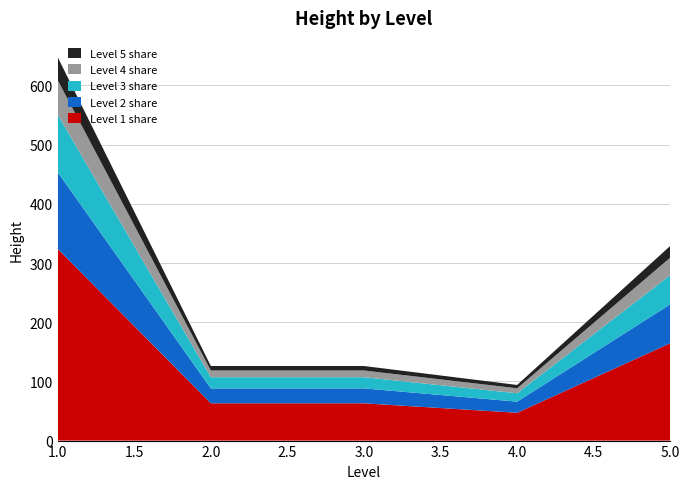

At which category is the sum across all series the highest?

1.0